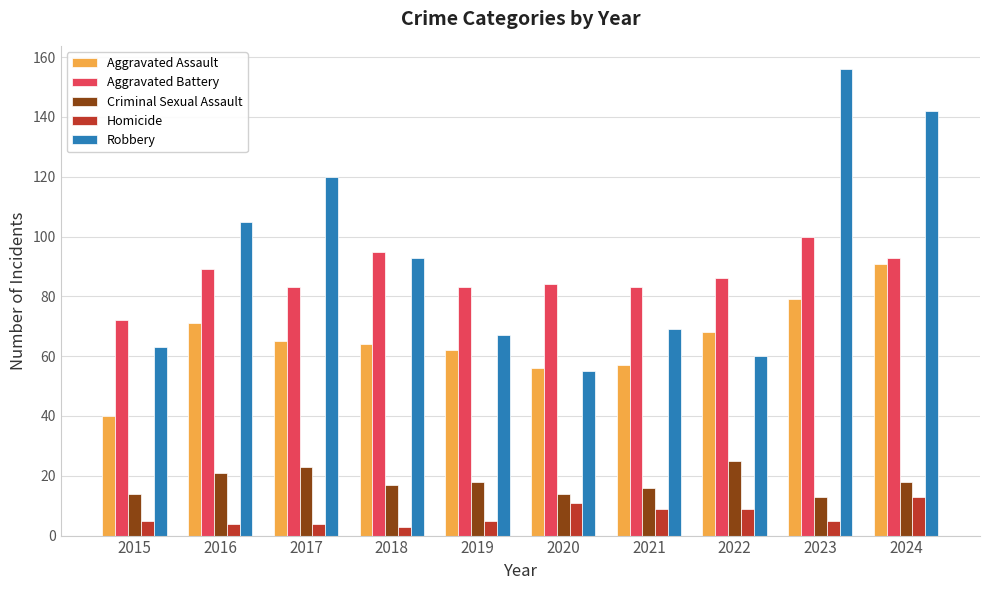

What is the maximum value shown in the chart?

156